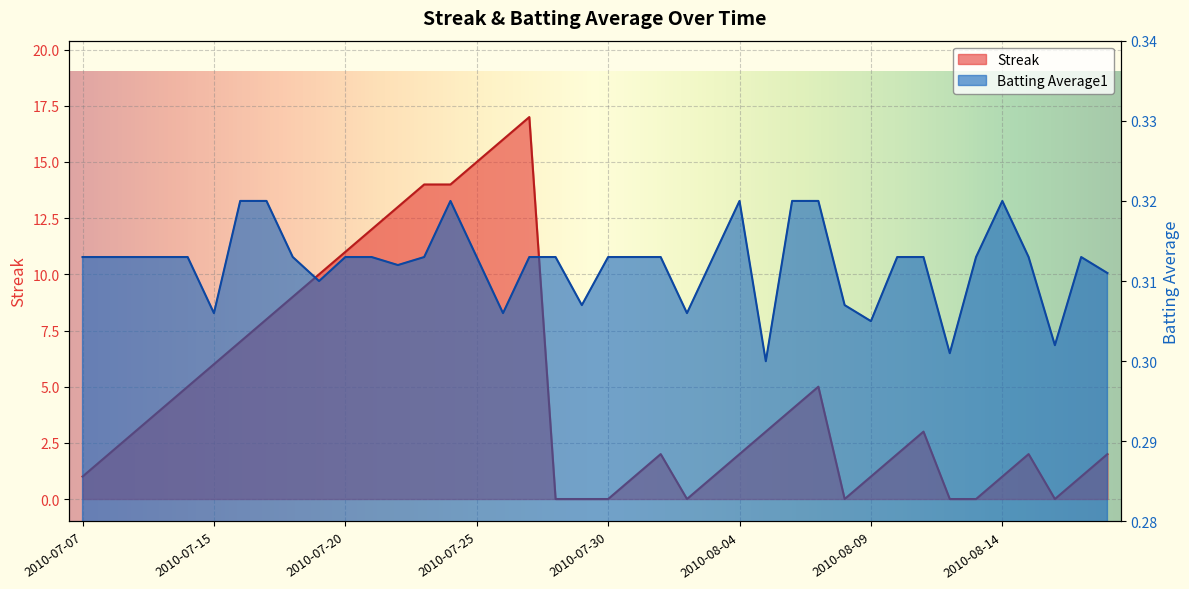

What is the highest value of the Streak series?

17.0